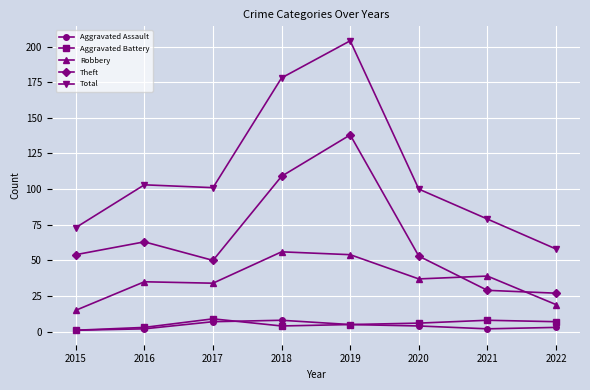

In Aggravated Assault, how many points are higher than both neighbors (excluding endpoints)?

1